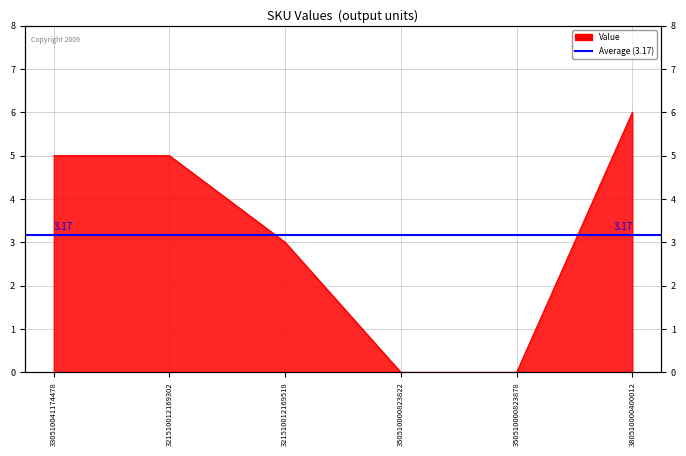

At which label is the value closest to 3?

321510012169518